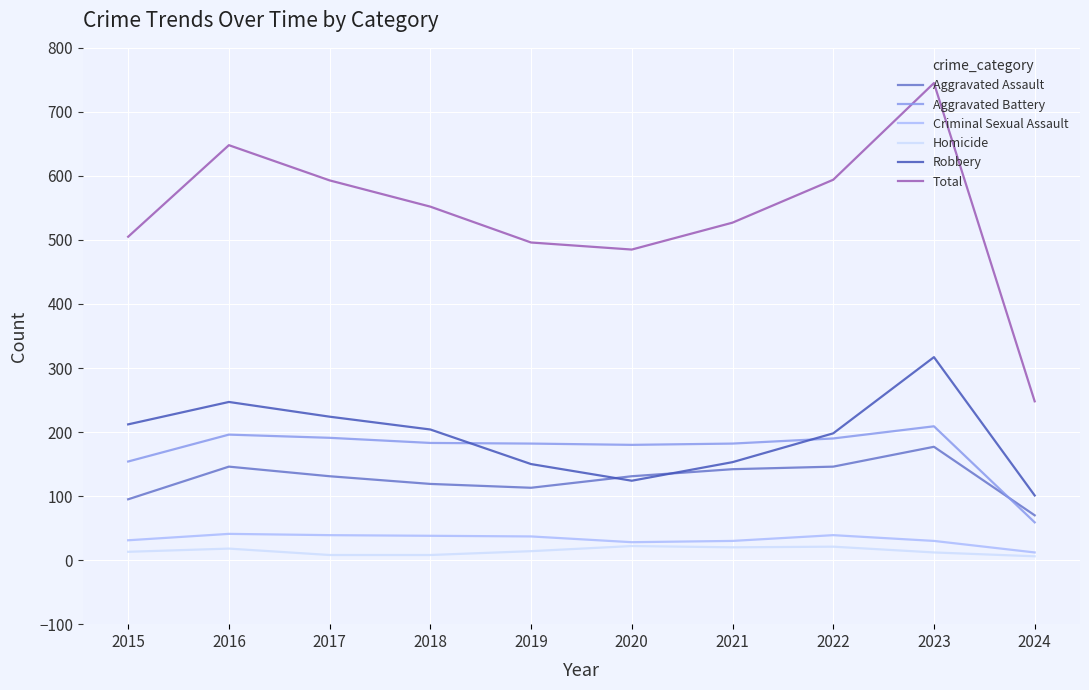

True or false: Robbery and Criminal Sexual Assault cross at least once.

False